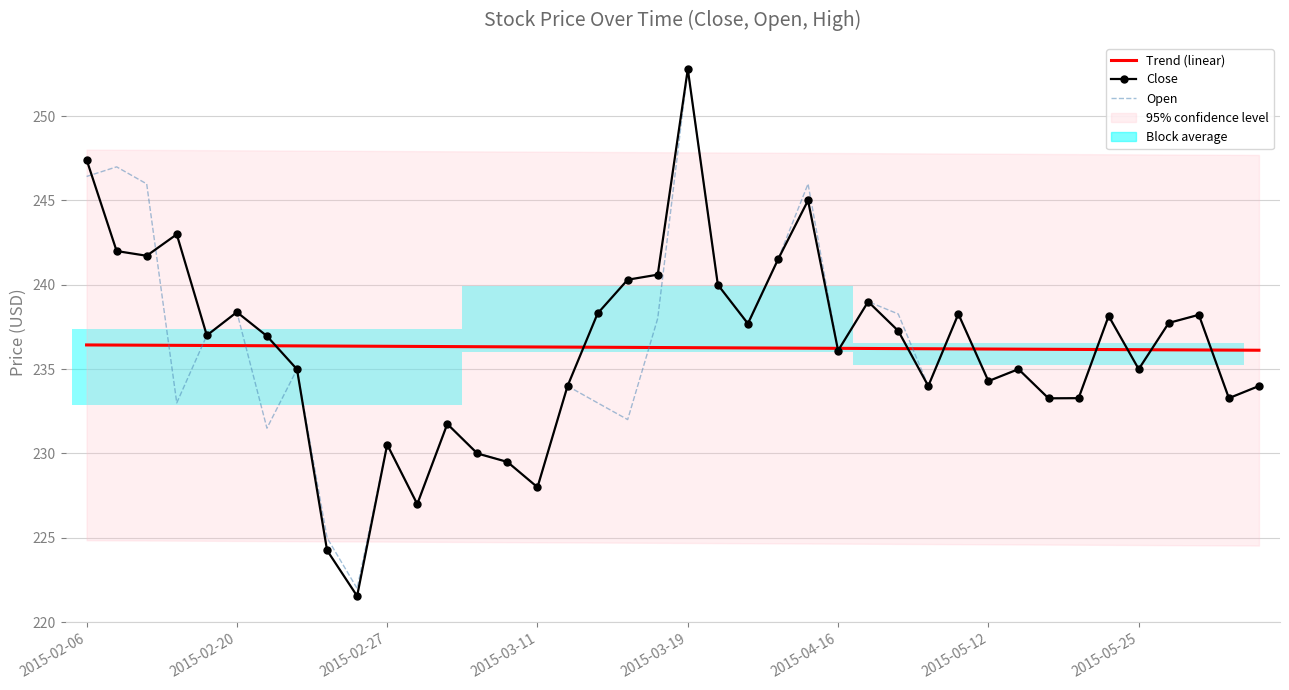

Is the value of Open at 11 greater than the value of Trend (linear) at 2015-05-12?

No